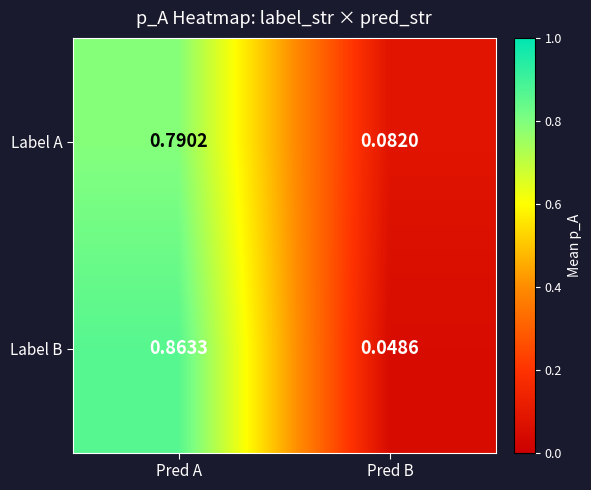

Which series has the largest total across all categories?

Label B